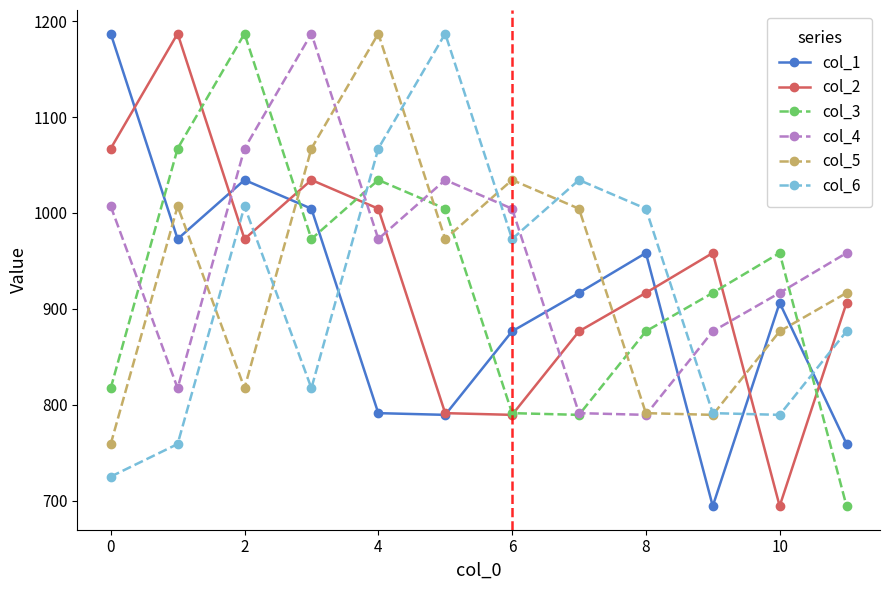

At how many categories does at least one series exceed 836?

12